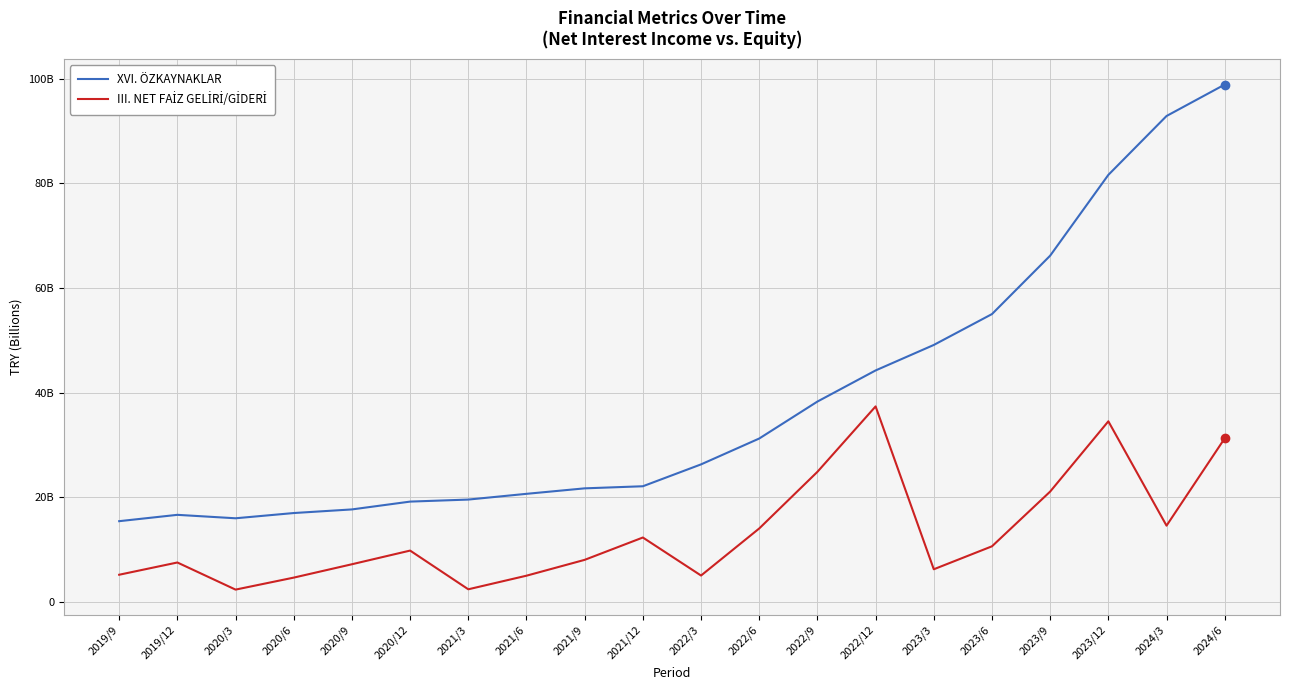

What is the difference between the maximum and second lowest values in the III. NET FAİZ GELİRİ/GİDERİ series?

34932766000